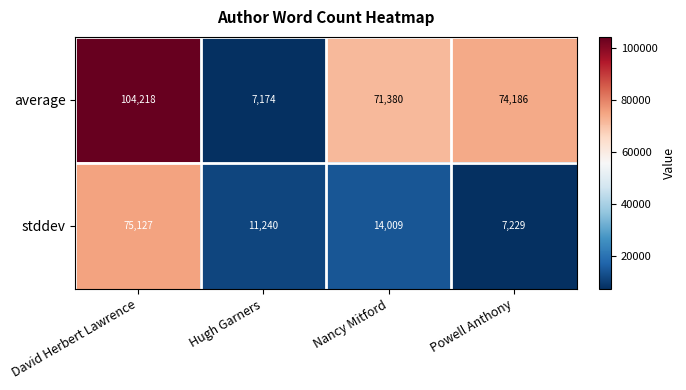

What is the sum of the average values at Hugh Garners and Powell Anthony?

81360